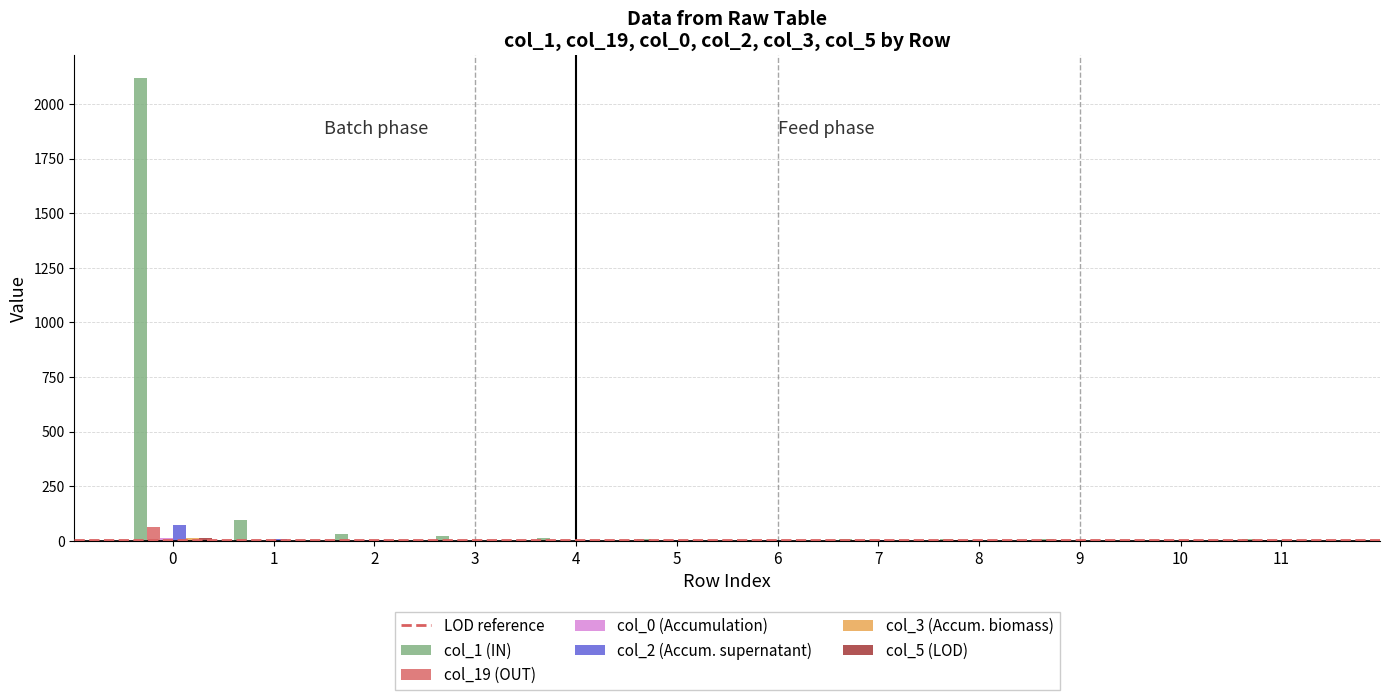

What is the maximum value shown in the chart?

2118